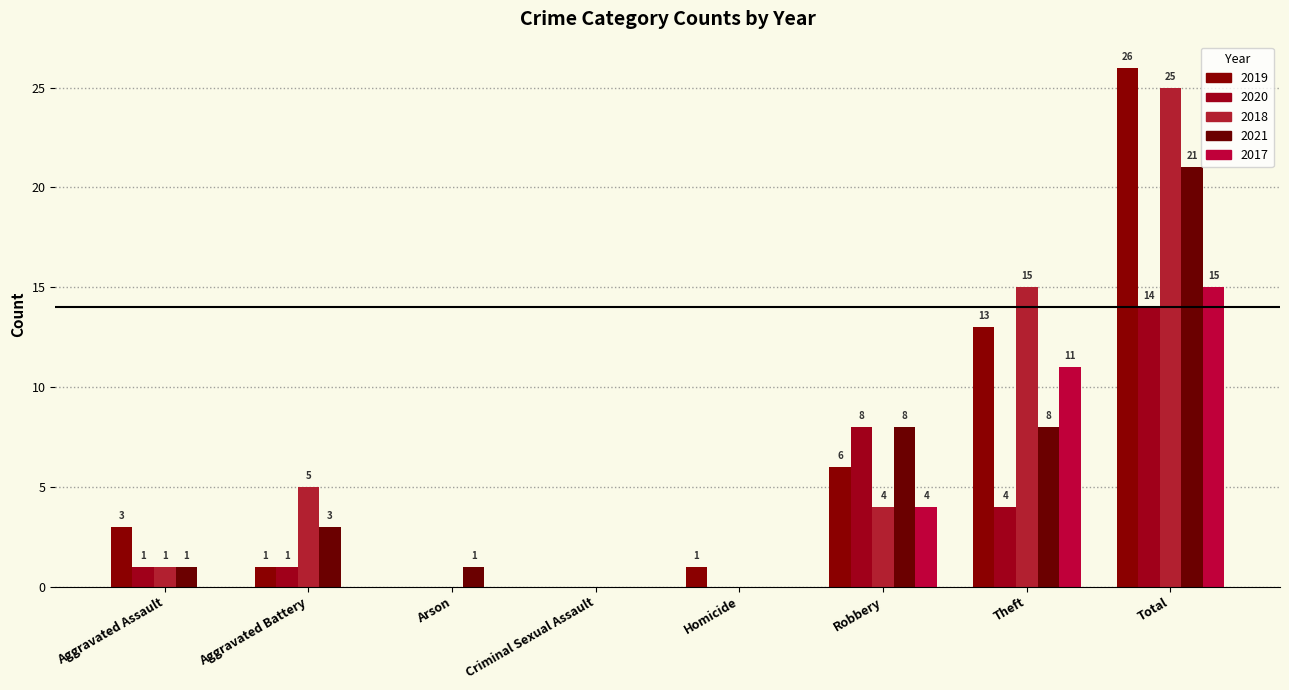

Does the chart contain stacked bars?

No